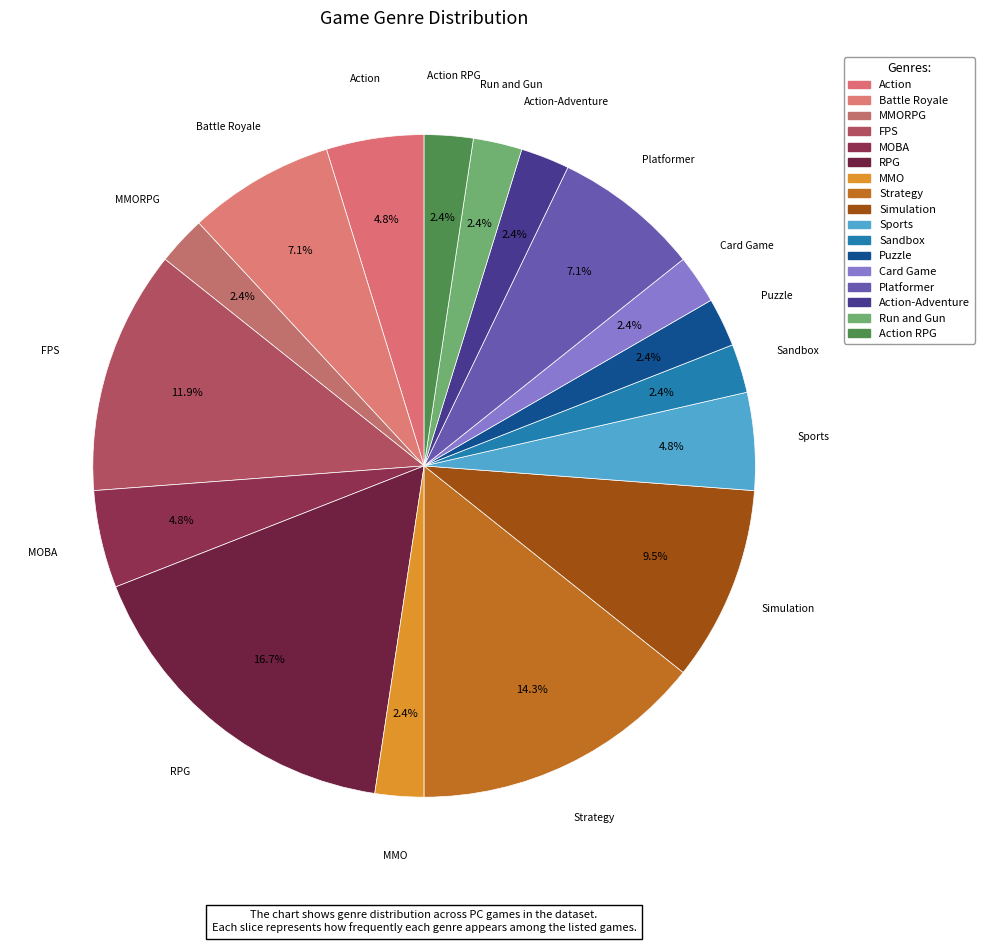

To the nearest percent, what is the difference between the largest and smallest slice percentages?

14%